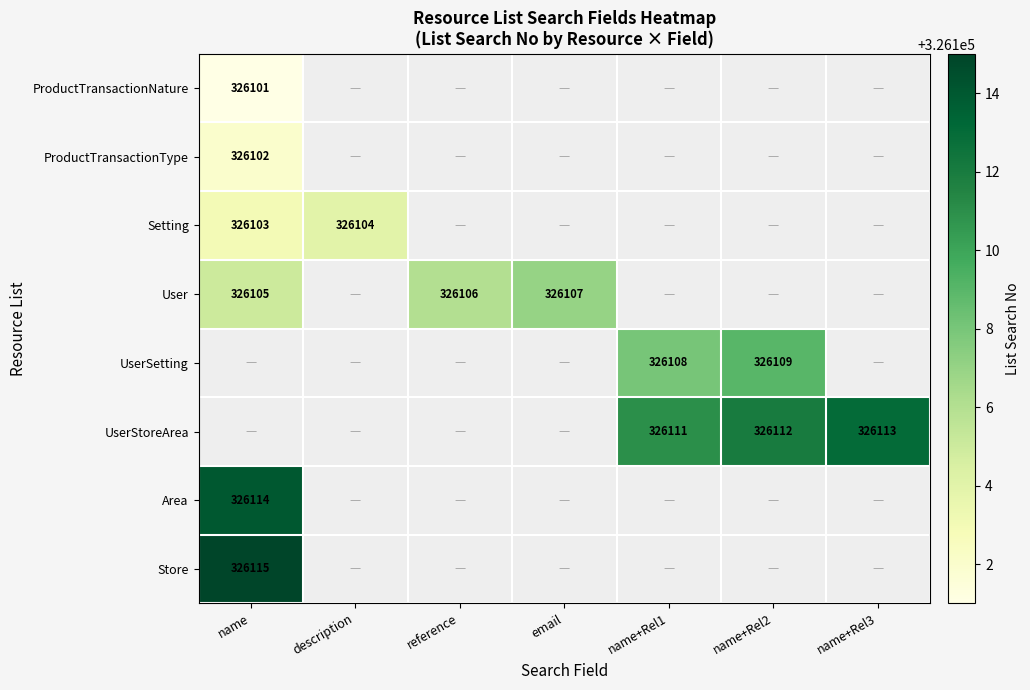

The Area series shows 507320 at name. True or false?

False